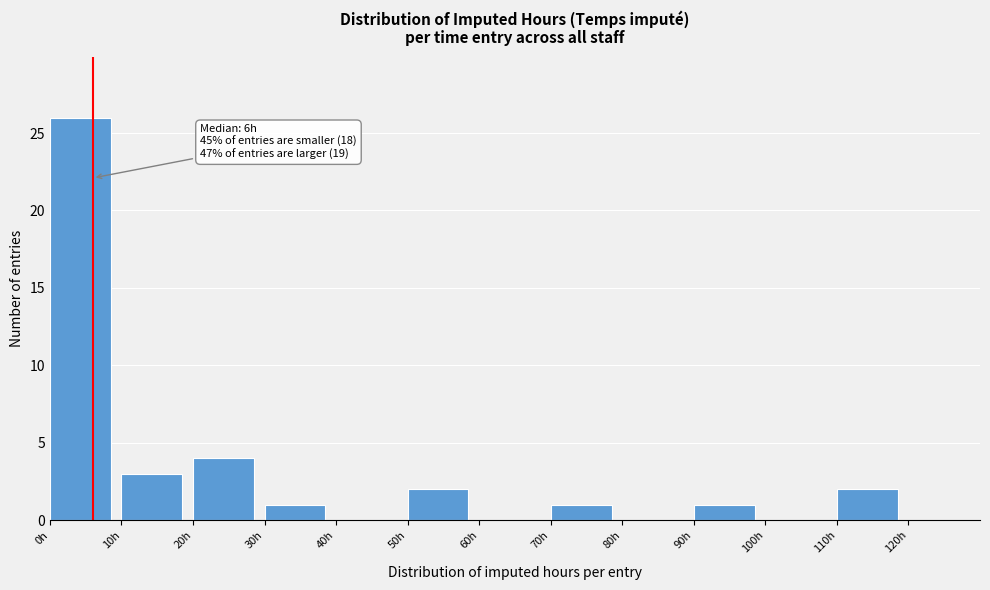

Which range on the x-axis has the tallest bar?

0 to 10